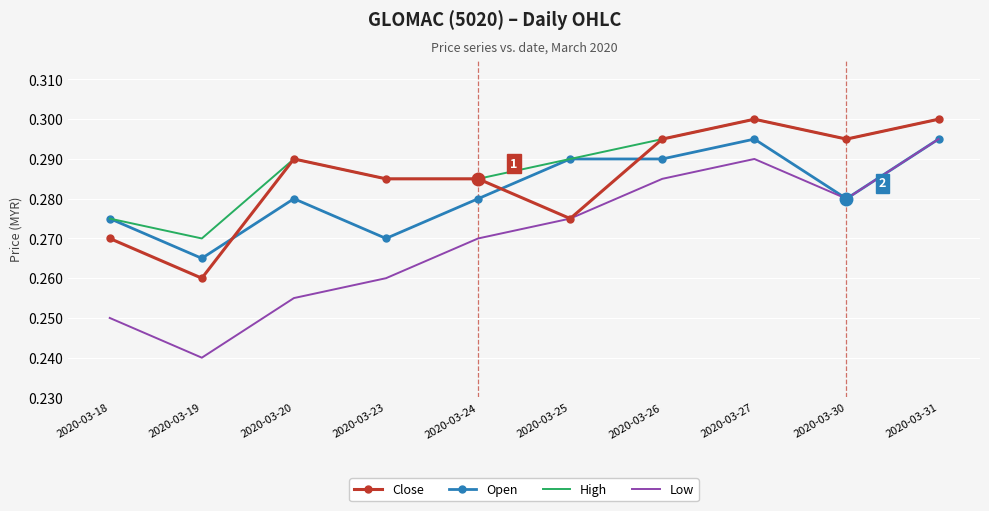

Where do Open and Close first cross each other?

2020-03-19 and 2020-03-20